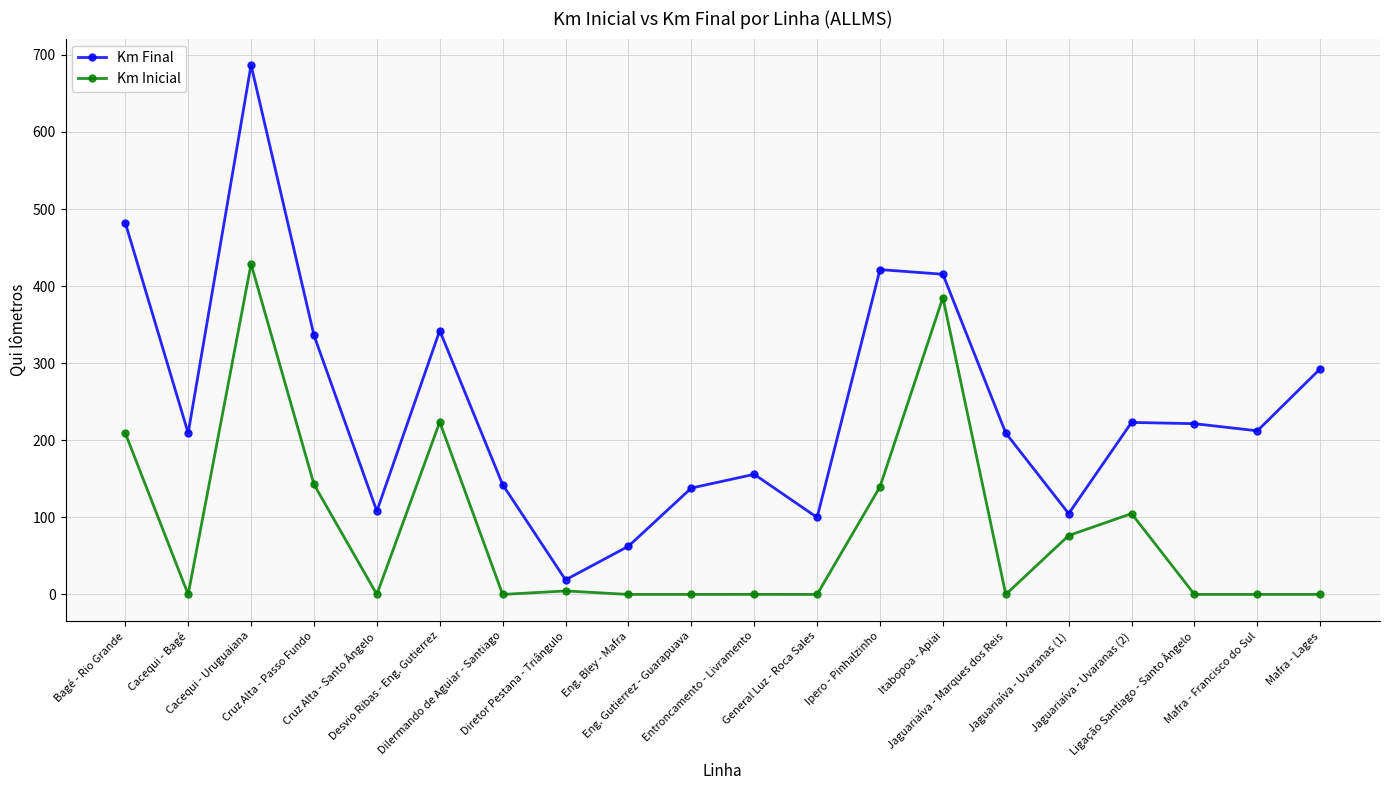

Rank the series by their maximum value, from lowest to highest.

Km Inicial, Km Final